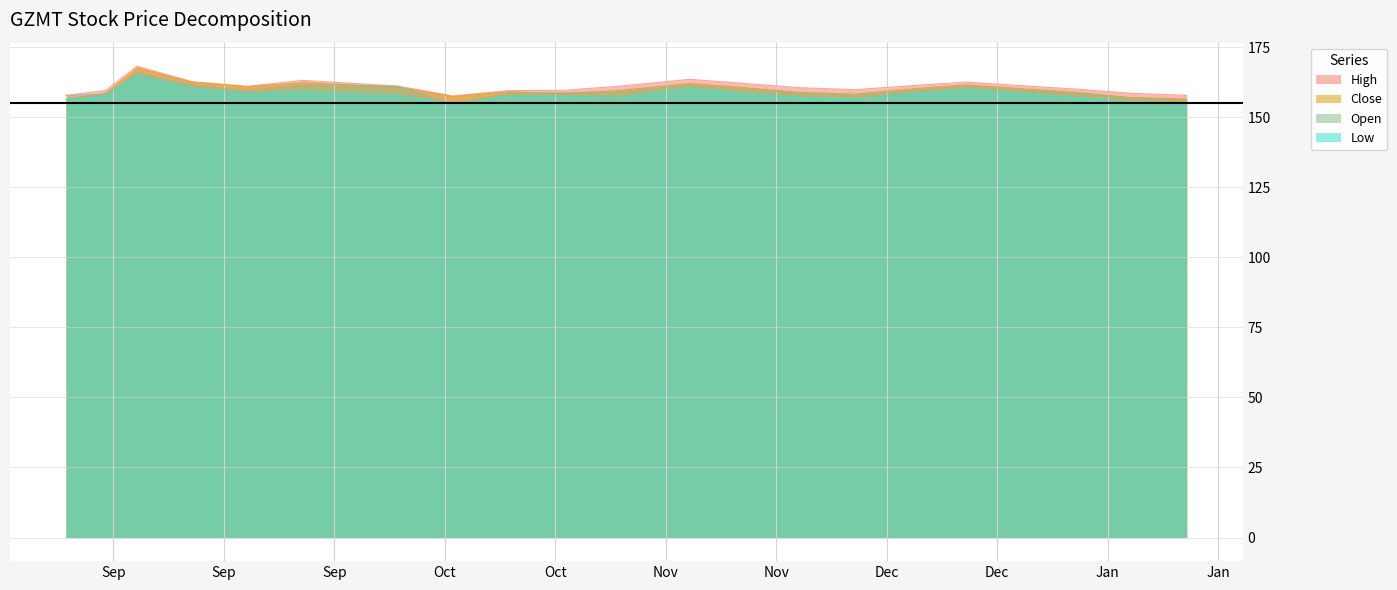

Reading left to right, what are all the values shown in this chart?

High: 2014-08-27=157.8	2014-09-01=159.5	2014-09-05=168.2	2014-09-12=162.7	2014-09-19=161.0	2014-09-26=163.1	2014-10-08=161.1	2014-10-15=157.6	2014-10-22=159.5	2014-10-29=159.6	2014-11-05=161.0	2014-11-14=163.5	2014-11-21=162.0	2014-11-28=160.5	2014-12-05=159.8	2014-12-12=161.2	2014-12-19=162.5	2015-01-02=160.0	2015-01-09=158.5	2015-01-16=157.8
Close: 2014-08-27=156.4	2014-09-01=158.4	2014-09-05=167.5	2014-09-12=162.4	2014-09-19=160.8	2014-09-26=162.3	2014-10-08=160.7	2014-10-15=157.3	2014-10-22=159.1	2014-10-29=158.3	2014-11-05=159.5	2014-11-14=162.0	2014-11-21=160.5	2014-11-28=158.8	2014-12-05=158.2	2014-12-12=160.0	2014-12-19=161.5	2015-01-02=158.8	2015-01-09=157.0	2015-01-16=156.5
Open: 2014-08-27=157.7	2014-09-01=158.2	2014-09-05=165.7	2014-09-12=161.5	2014-09-19=159.2	2014-09-26=161.5	2014-10-08=161.0	2014-10-15=154.8	2014-10-22=158.4	2014-10-29=158.8	2014-11-05=159.0	2014-11-14=161.5	2014-11-21=160.0	2014-11-28=158.5	2014-12-05=157.8	2014-12-12=159.5	2014-12-19=161.0	2015-01-02=158.5	2015-01-09=156.8	2015-01-16=156.0
Low: 2014-08-27=156.2	2014-09-01=157.7	2014-09-05=165.2	2014-09-12=160.3	2014-09-19=158.5	2014-09-26=159.2	2014-10-08=157.8	2014-10-15=154.7	2014-10-22=157.5	2014-10-29=157.5	2014-11-05=157.0	2014-11-14=160.5	2014-11-21=158.5	2014-11-28=157.0	2014-12-05=156.5	2014-12-12=158.5	2014-12-19=160.0	2015-01-02=157.0	2015-01-09=155.5	2015-01-16=154.8